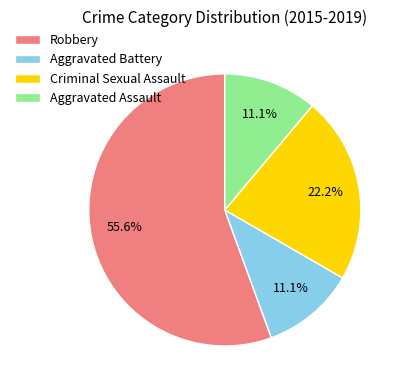

Count the number of slices in the pie.

4